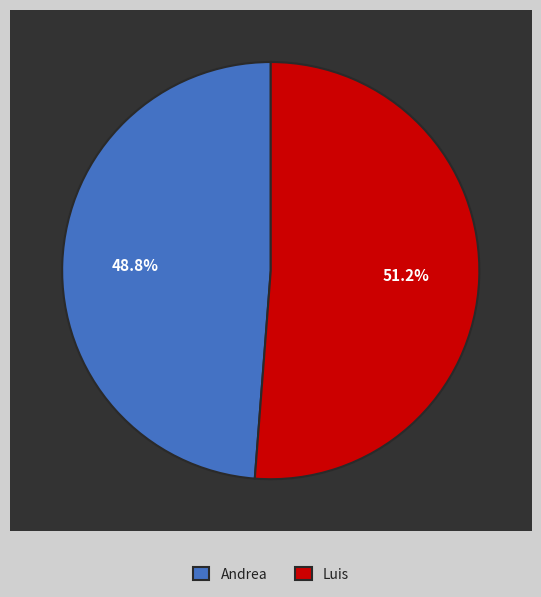

Is it true that Andrea is 49% of the pie?

True